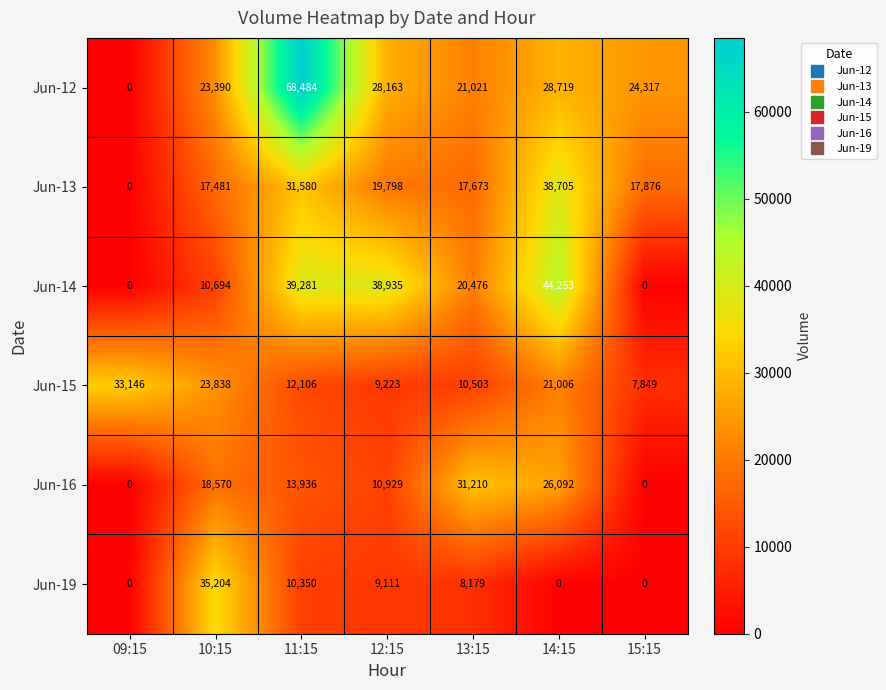

What is the difference between the Jun-12 values at 10:15 and 11:15?

45094